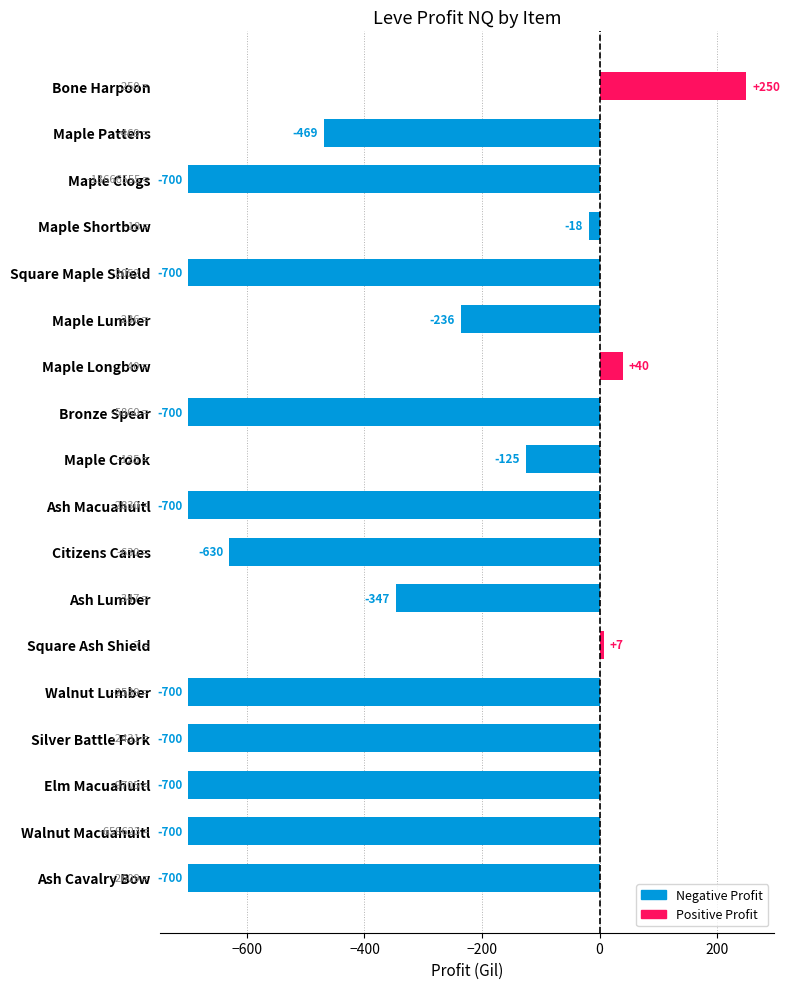

How many bars are there in total?

18